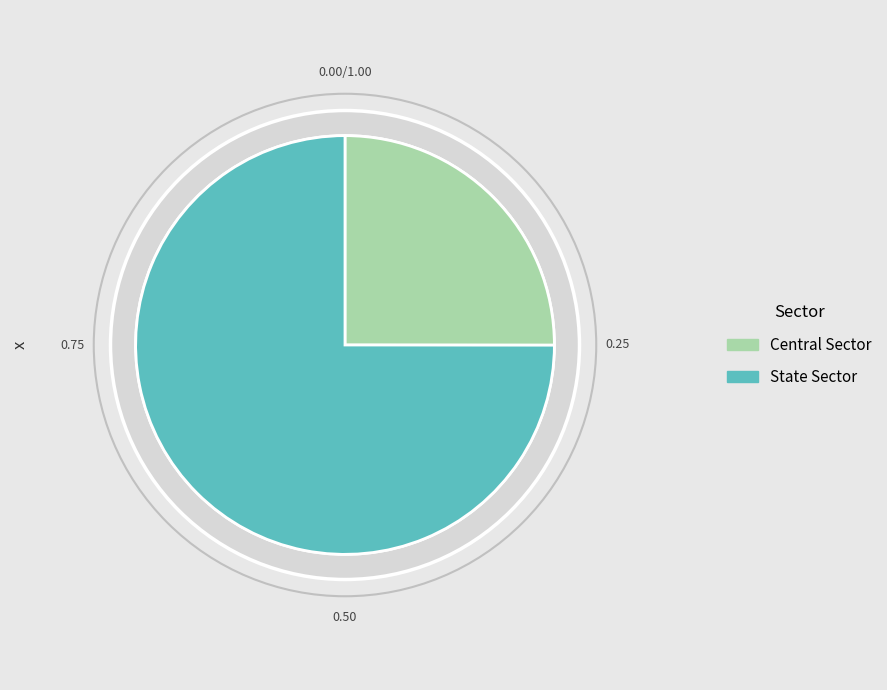

Which slice represents more than half of the pie?

State Sector